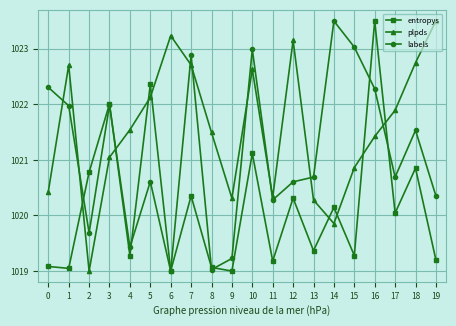

What is the total value across all series at 8?

3059.6